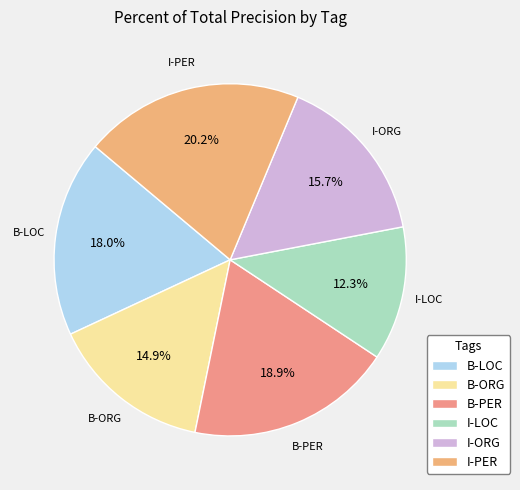

To the nearest percent, what percentage of the pie is B-LOC?

18%